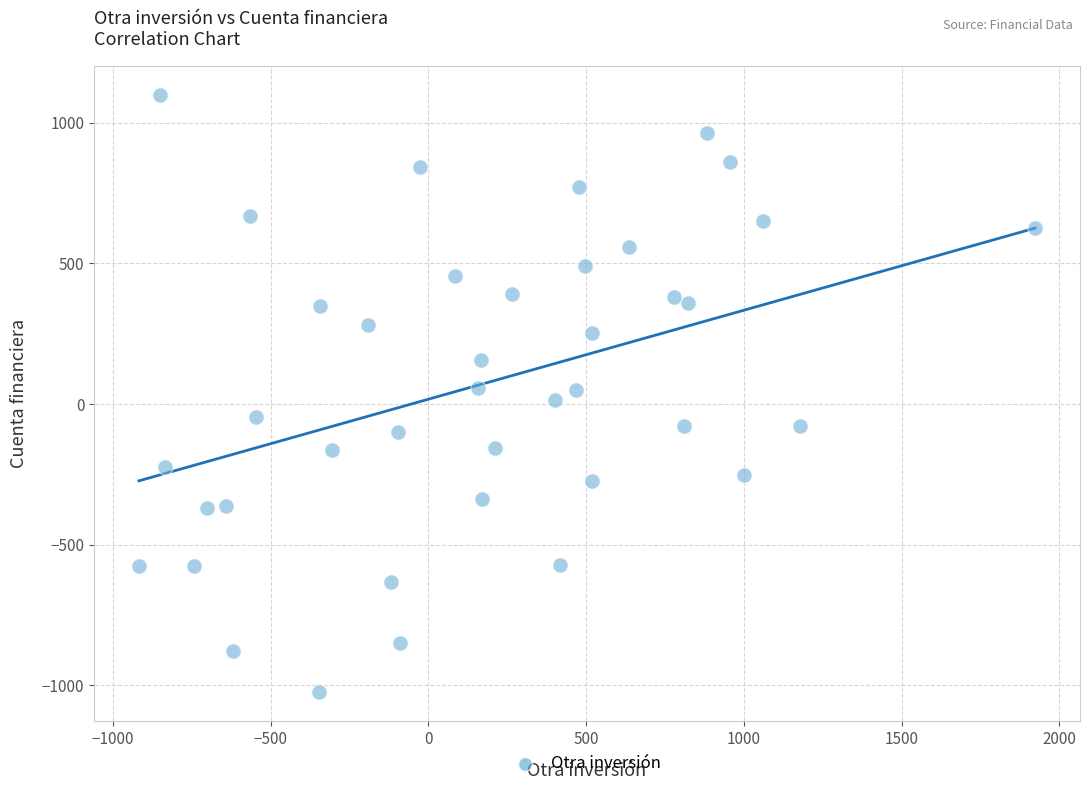

What is the range of X values (max minus min)?

2840